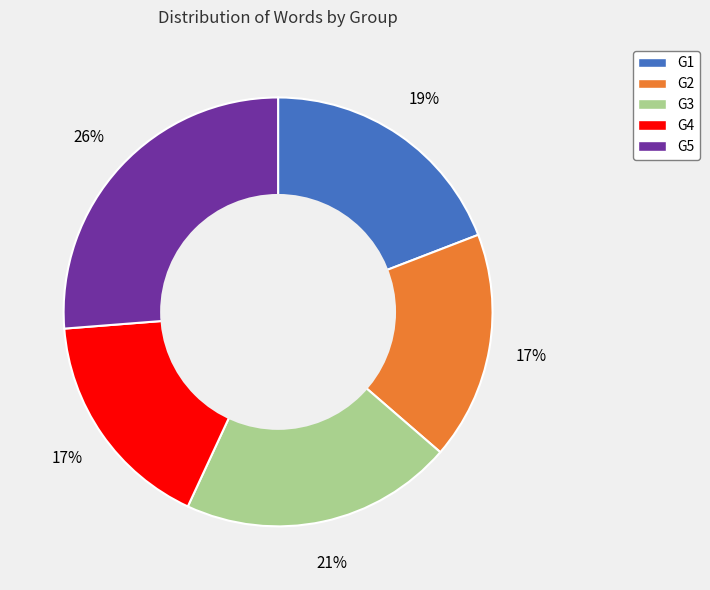

Is the sum of G2 and G3 greater than half?

No